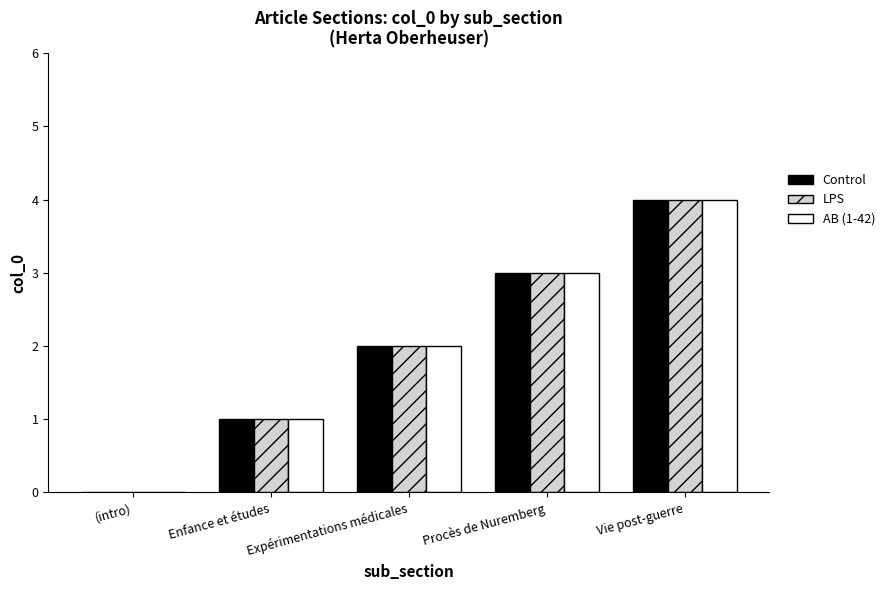

What is the maximum value shown in the chart?

4